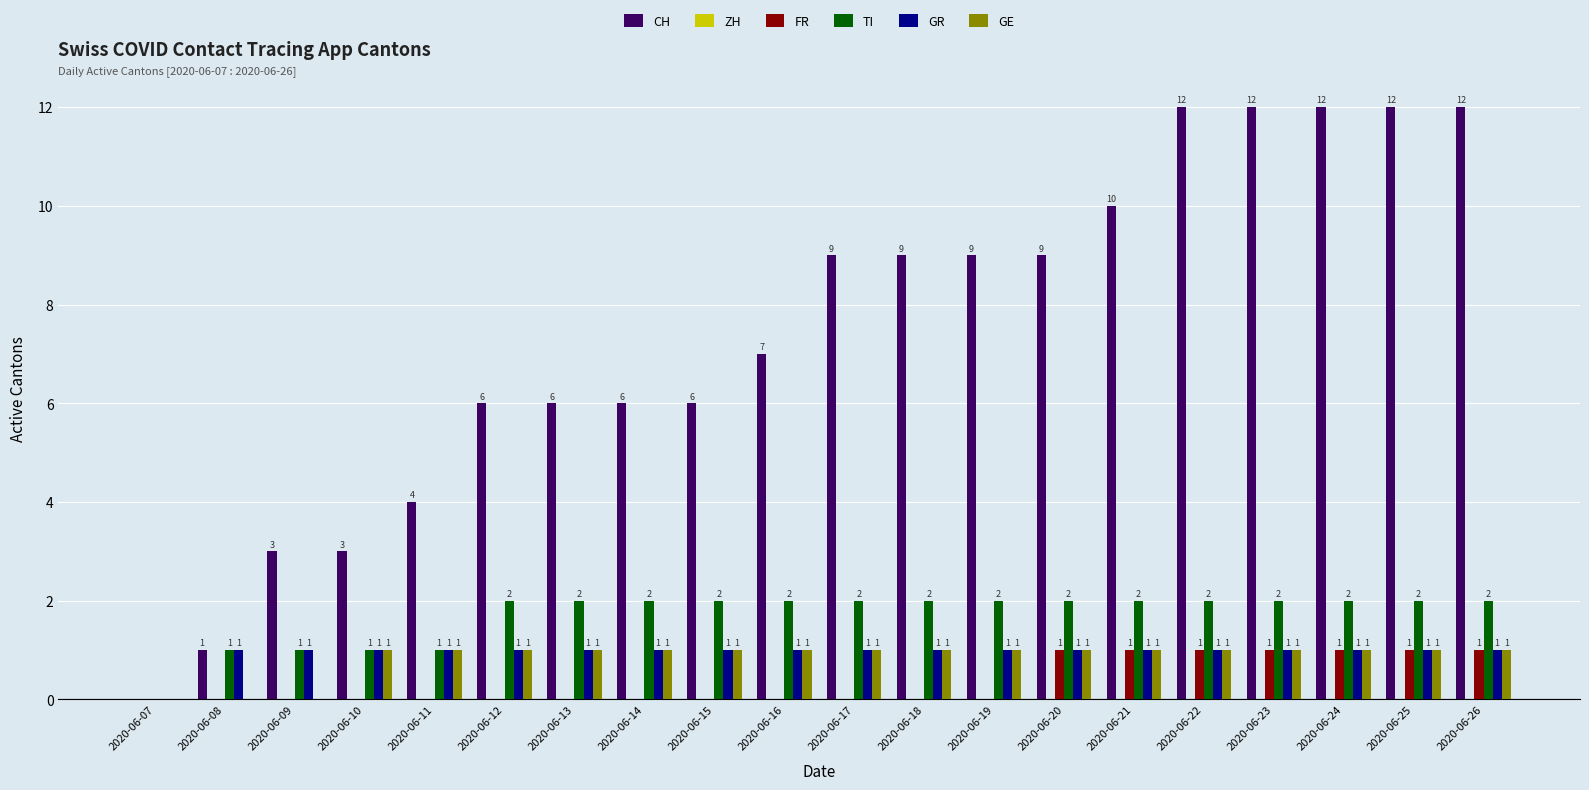

What is the total value across all series at 2020-06-22?

17